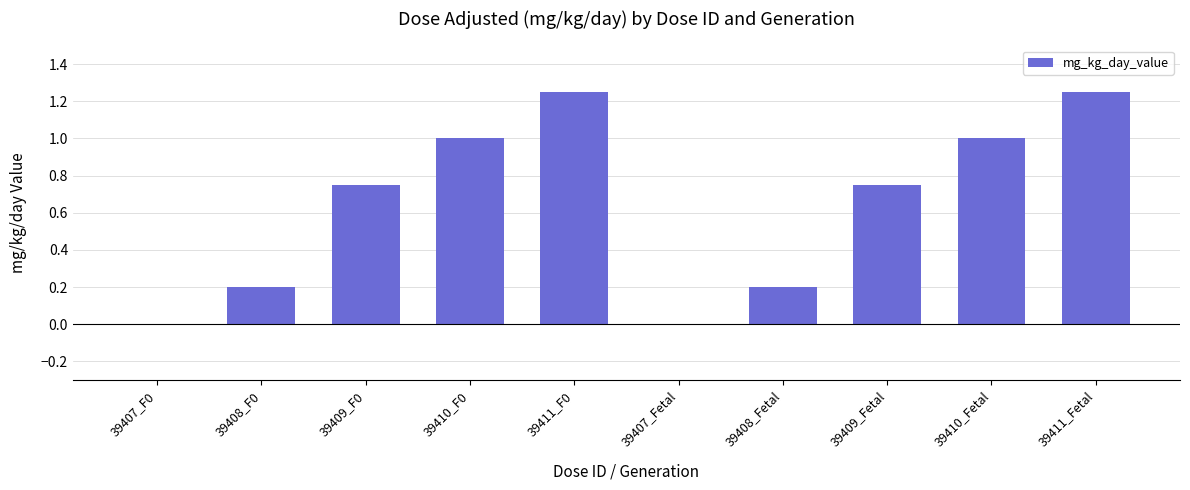

What is the sum of all values?

6.4